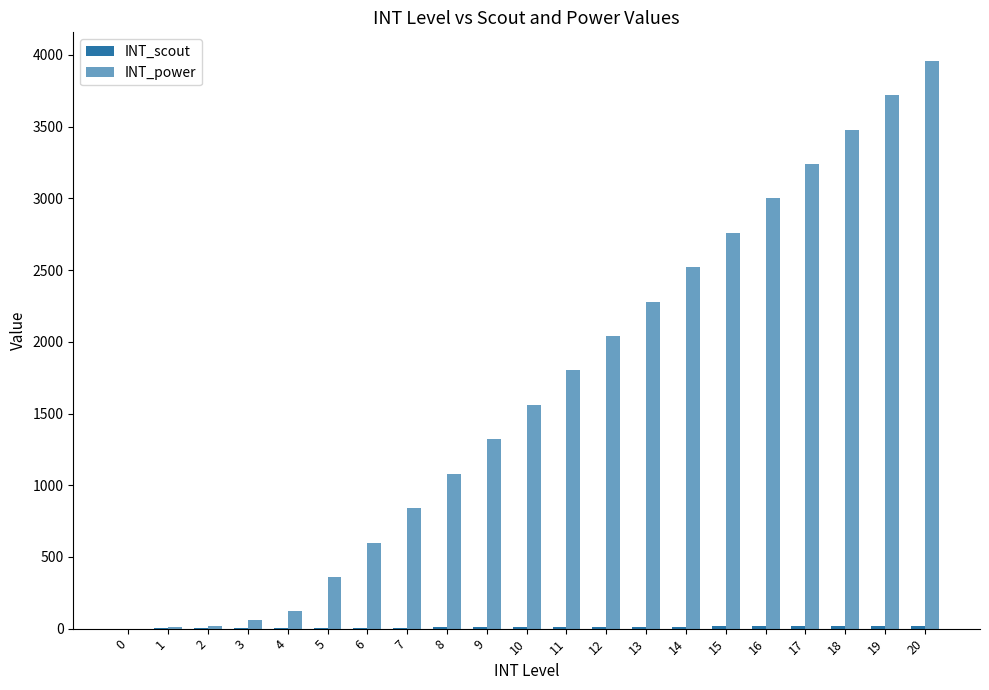

At which category does the chart reach its peak across all series?

20